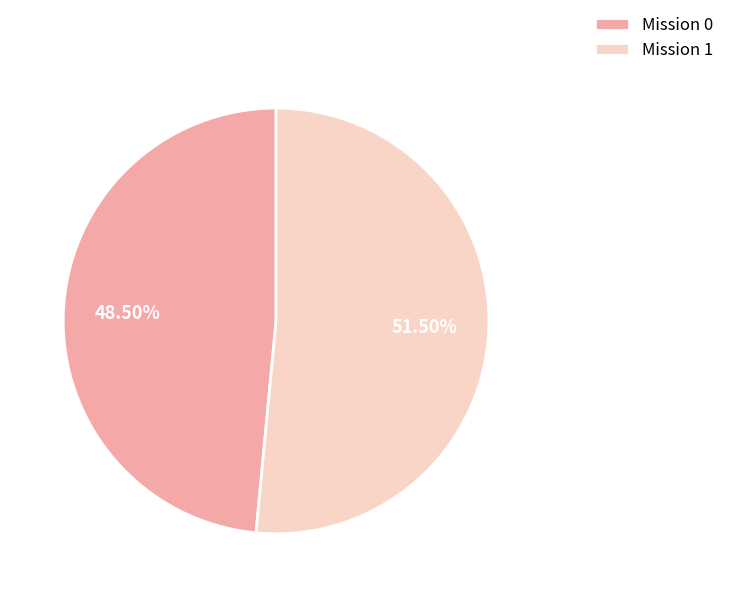

Do Mission 1 and Mission 0 together represent more than half of the pie?

Yes